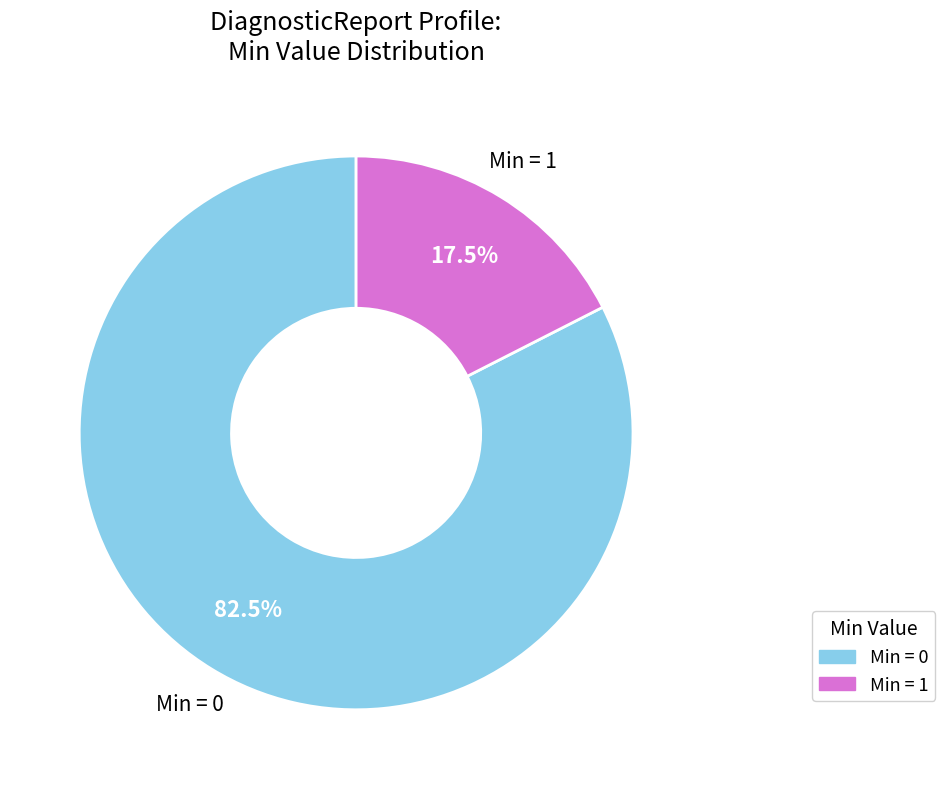

Does any single category account for the majority?

Yes